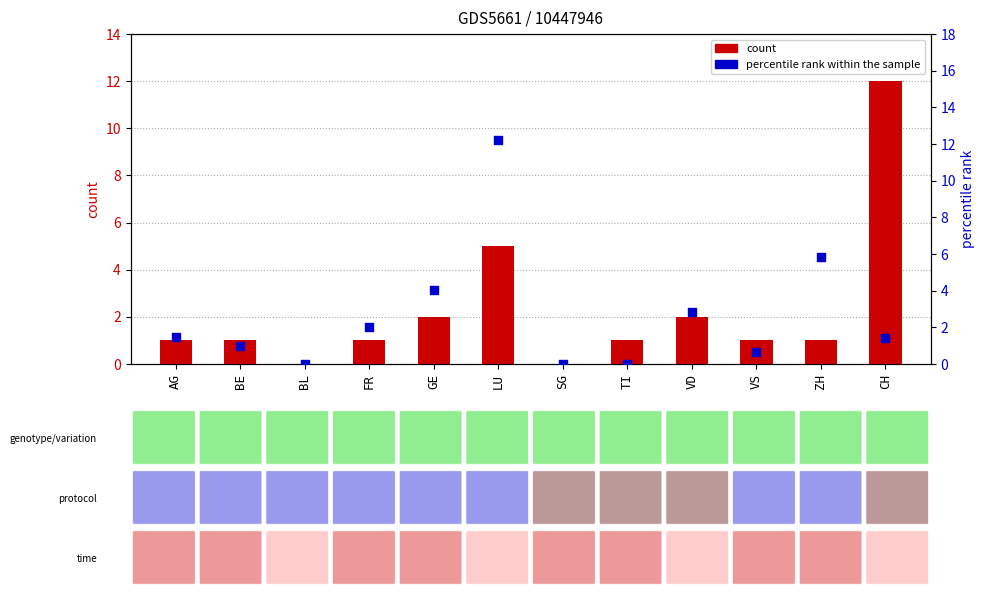

Is the value of count at AG greater than the value of percentile rank within the sample at GE?

No